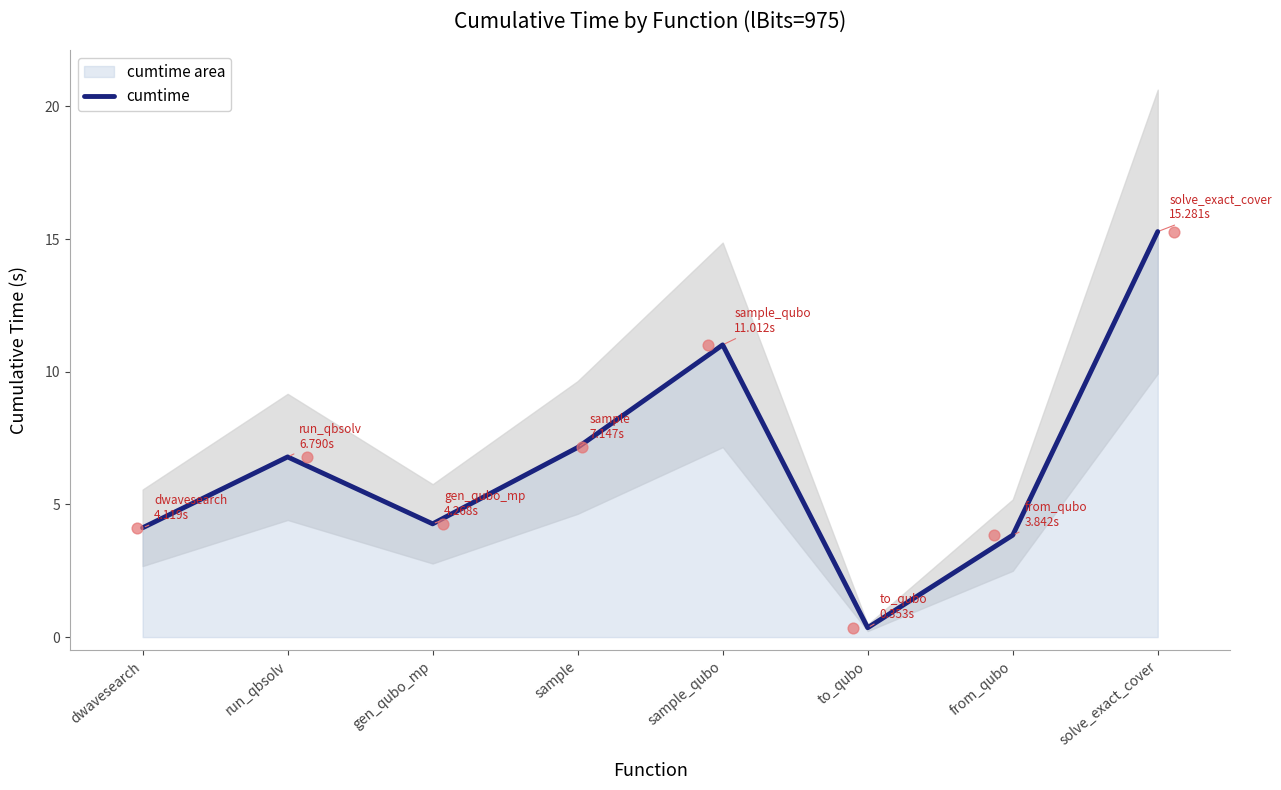

Between run_qbsolv and sample, which is larger?

sample